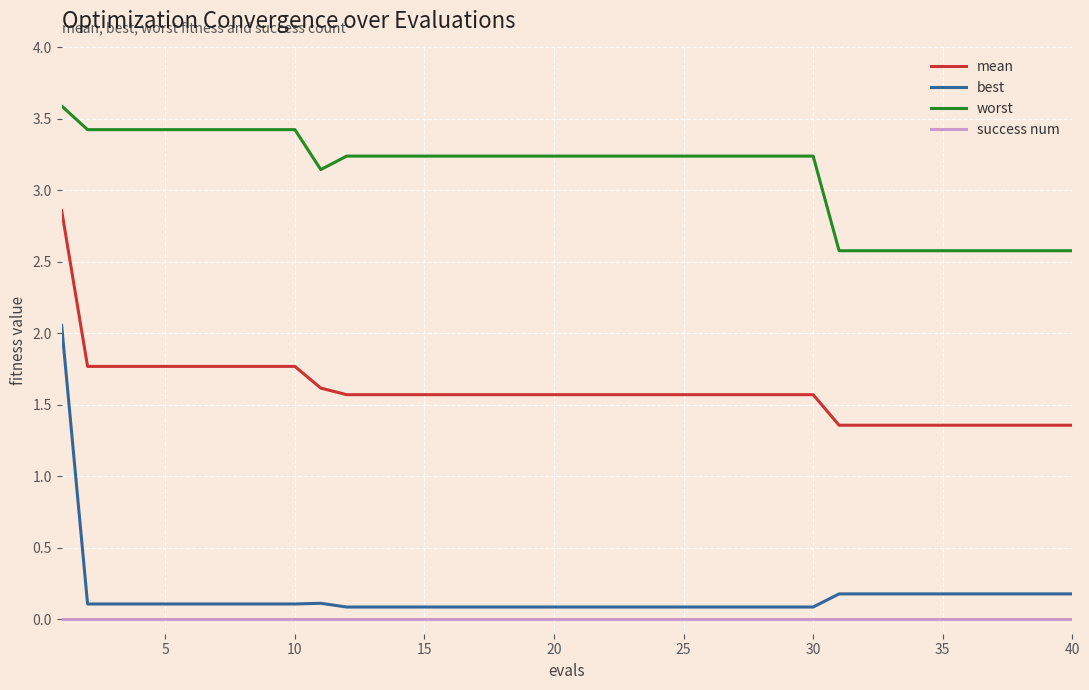

Which series has the widest spread of values?

best